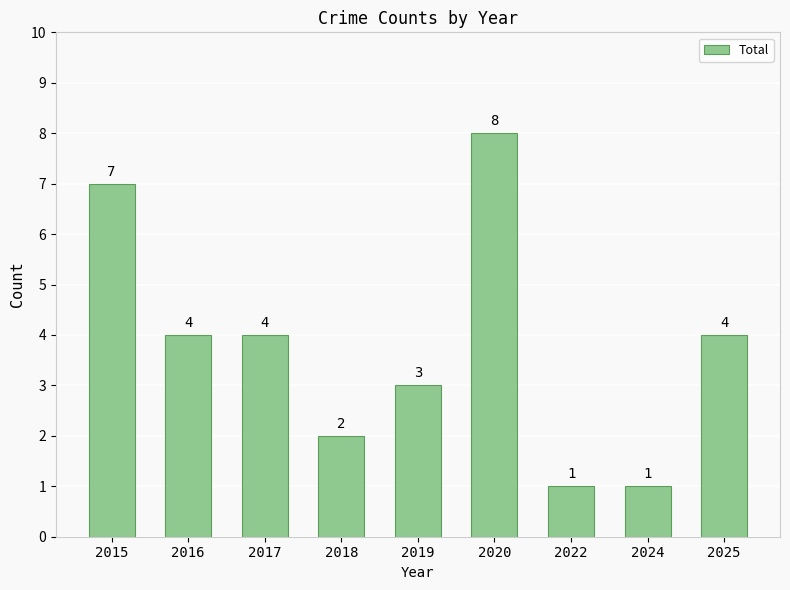

Which label corresponds to the largest value in the chart?

2020